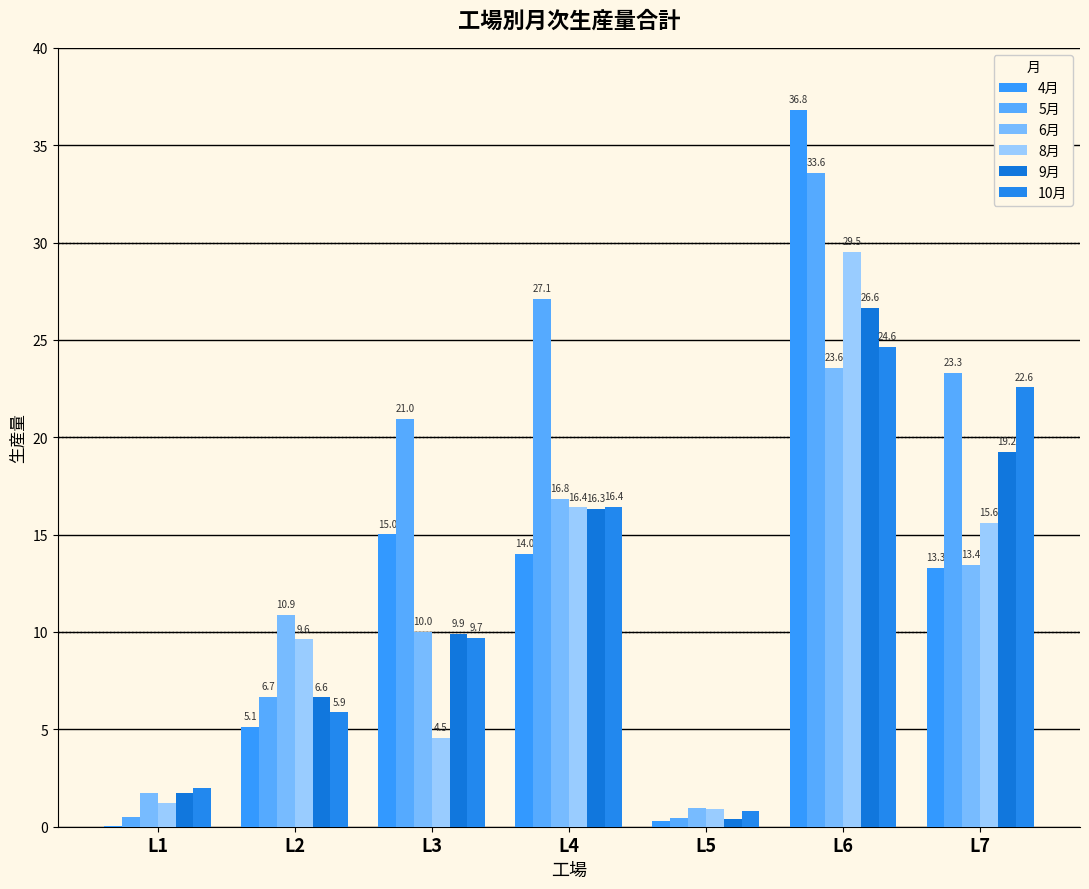

Is it true that 4月 equals 36.8 at L6?

True